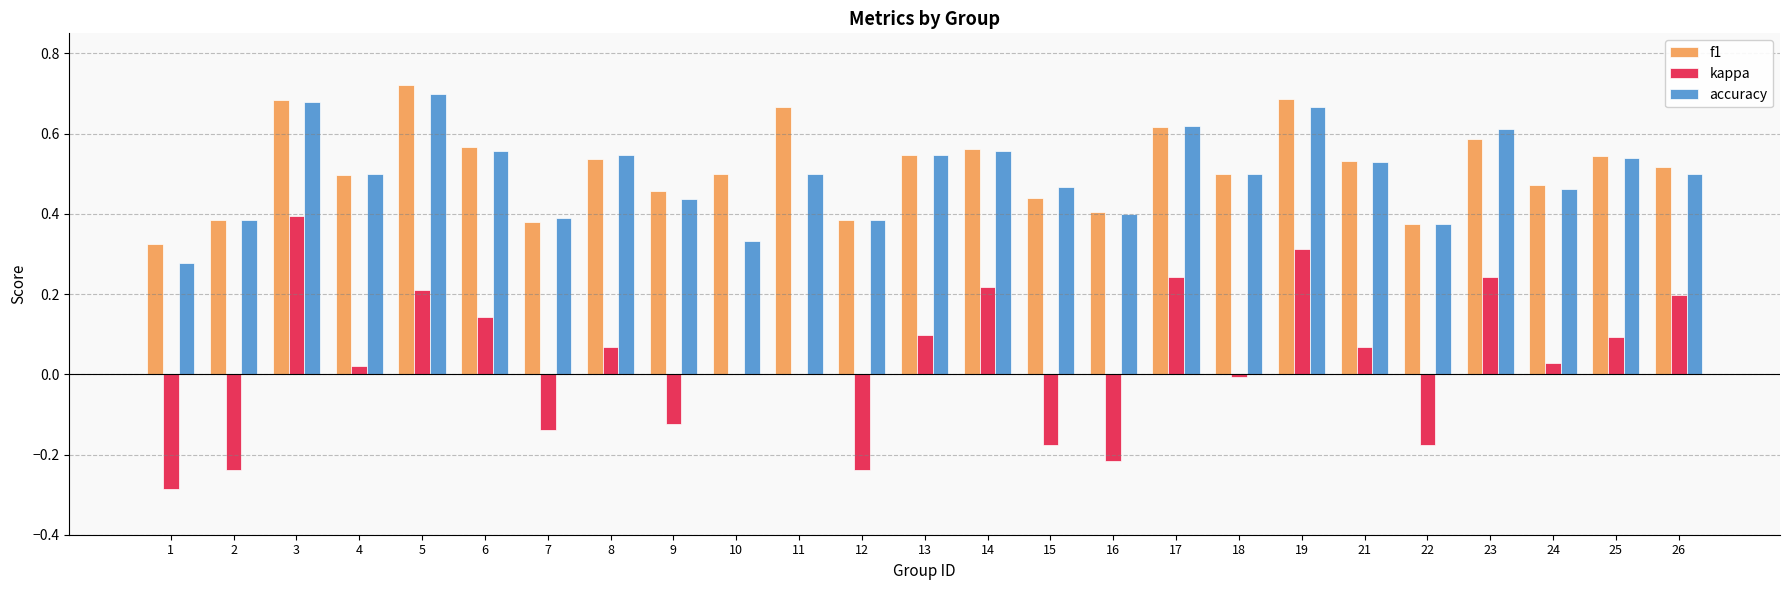

True or false: accuracy has a value of 0.7 at 7.

False